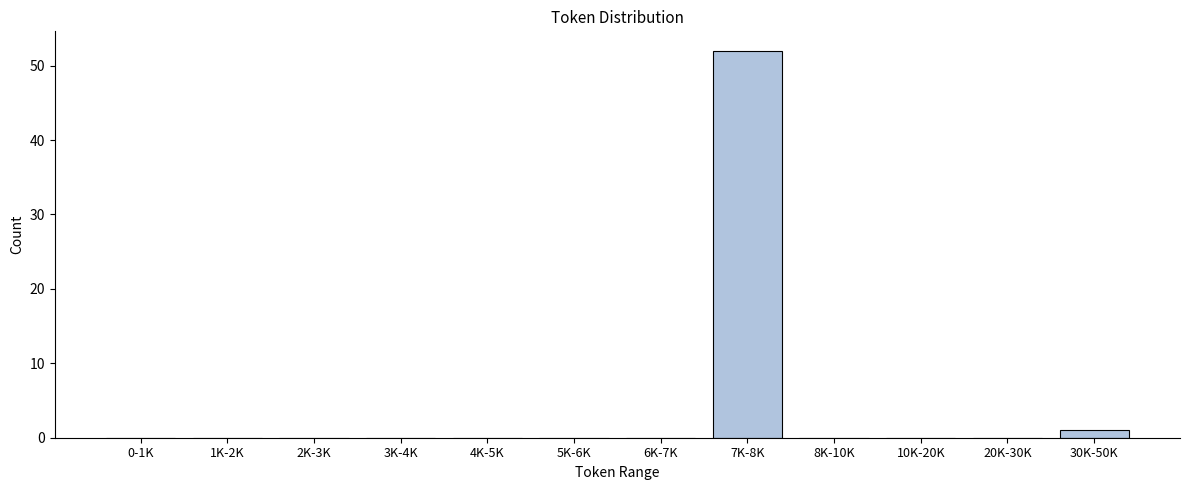

Reading left to right, transcribe all the data shown in this chart.

0-1K=0	1K-2K=0	2K-3K=0	3K-4K=0	4K-5K=0	5K-6K=0	6K-7K=0	7K-8K=52	8K-10K=0	10K-20K=0	20K-30K=0	30K-50K=1